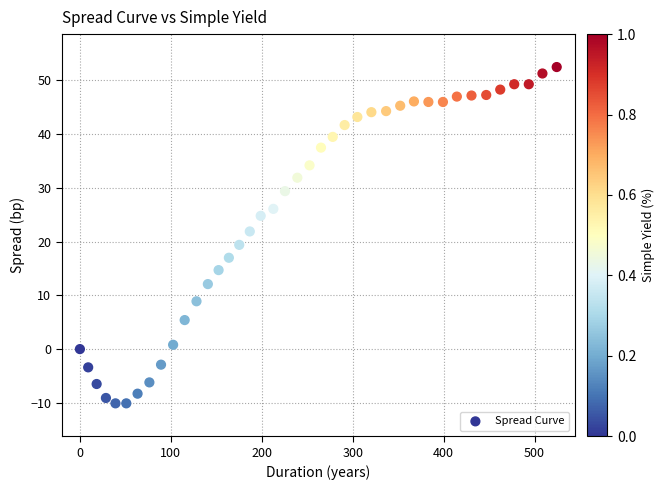

What is the range of Y values (max minus min)?

62.6